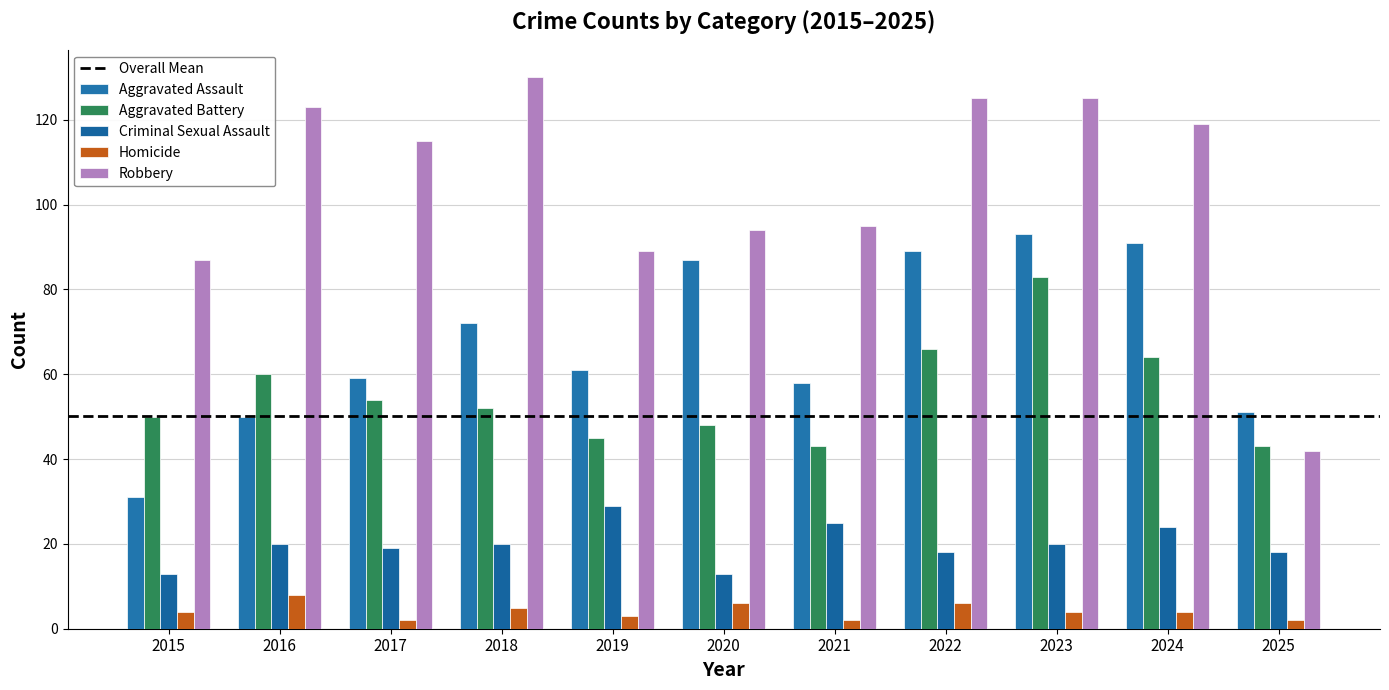

Rank the series at 2022 from highest to lowest value.

Robbery, Aggravated Assault, Aggravated Battery, Criminal Sexual Assault, Homicide